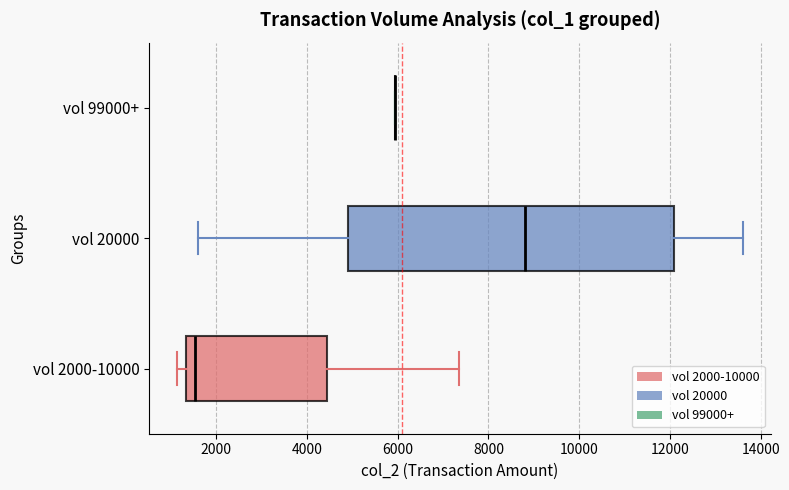

Which box is the widest, from its left edge to its right edge?

vol 20000